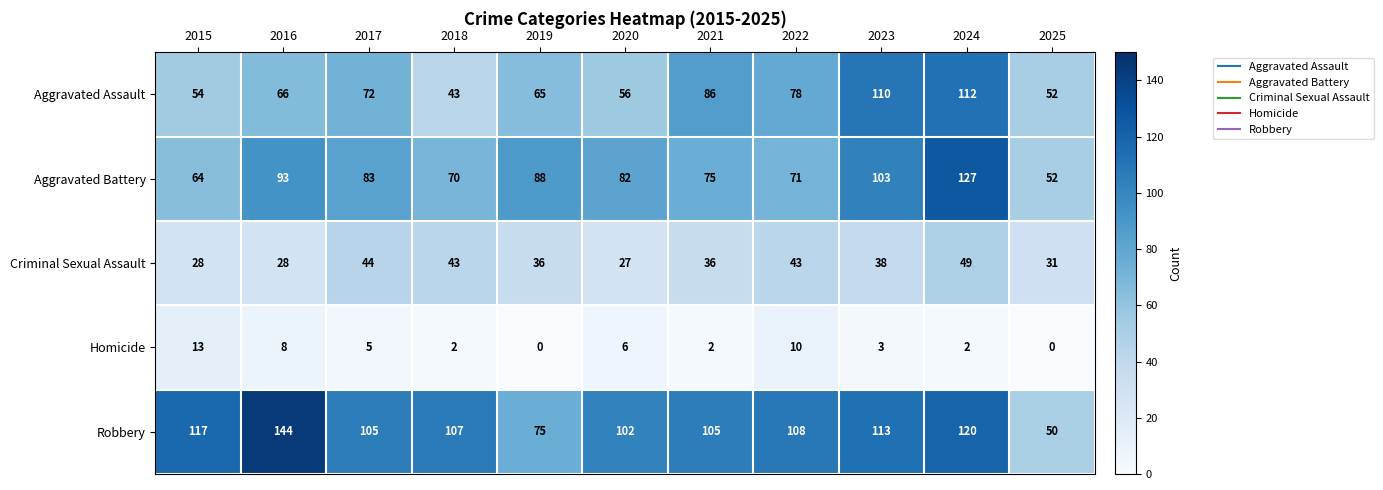

At which category is the sum across all series the highest?

2024